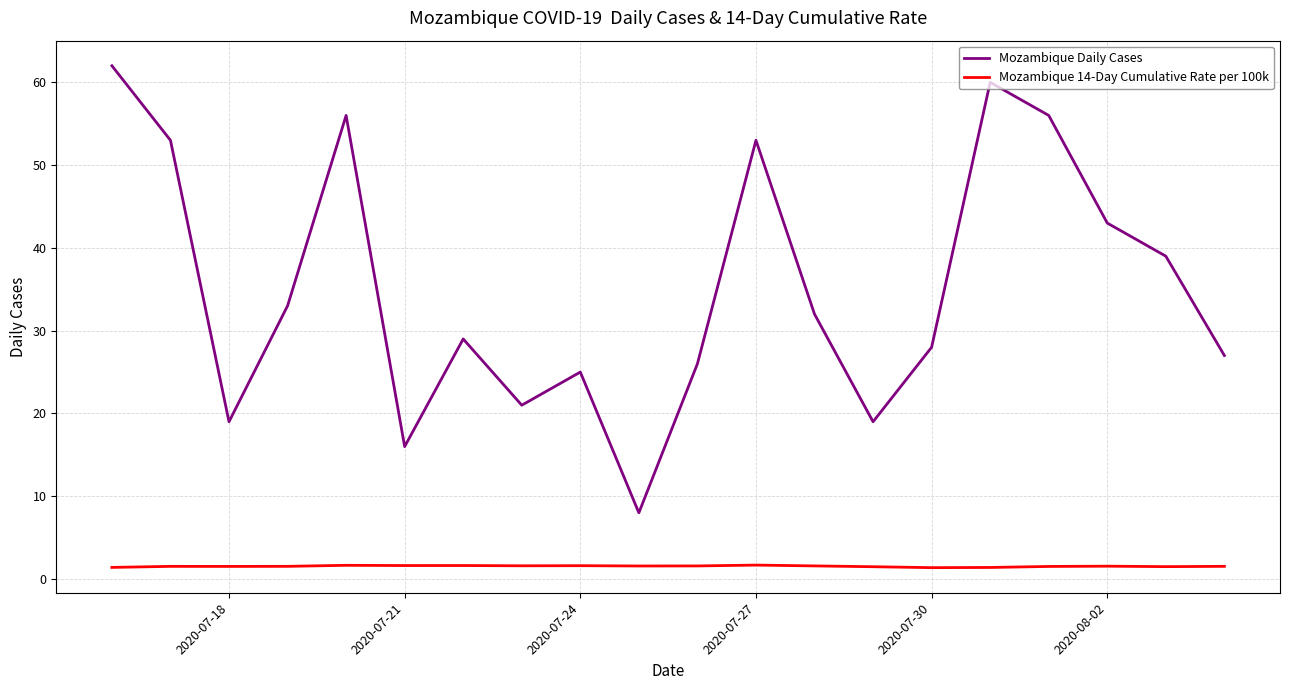

What is the difference between the maximum and minimum values in the Mozambique Daily Cases series?

54.0